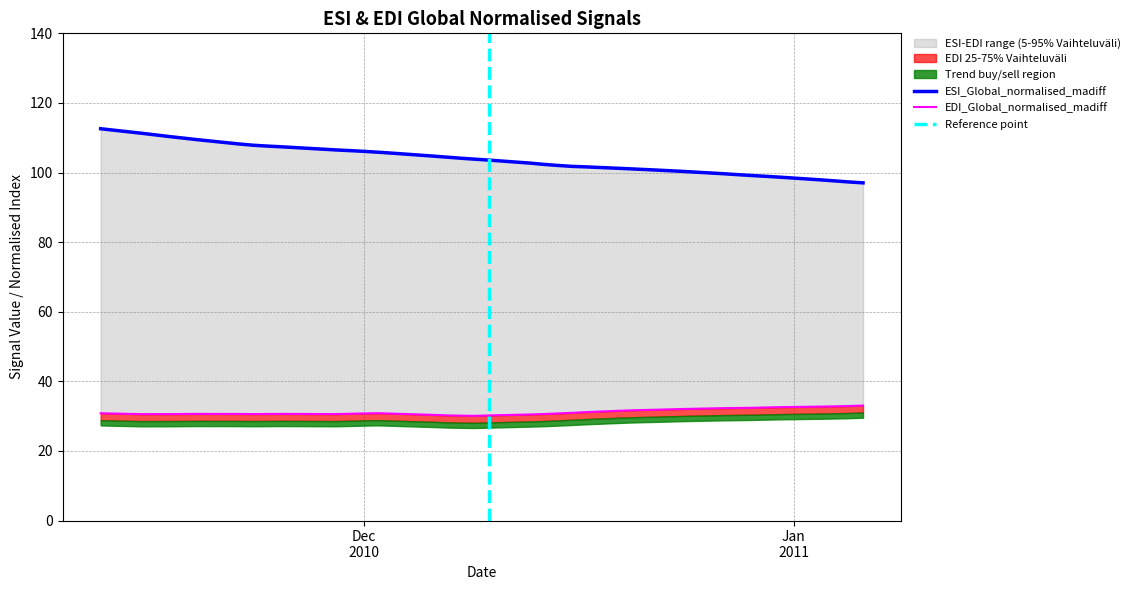

How many categories are shown in the chart?

40